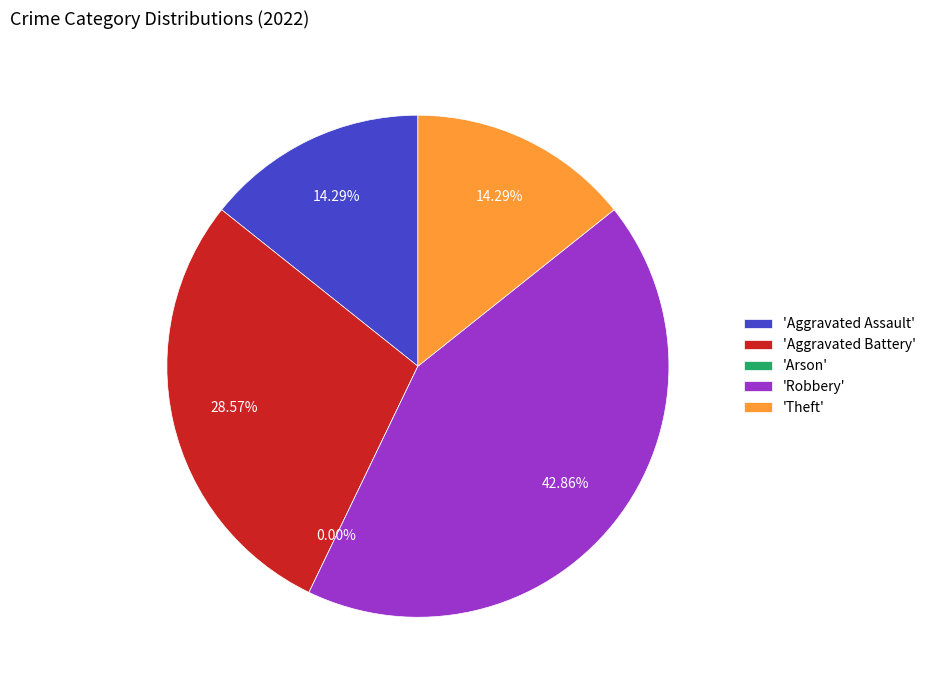

Is there any slice that represents more than half of the pie?

No